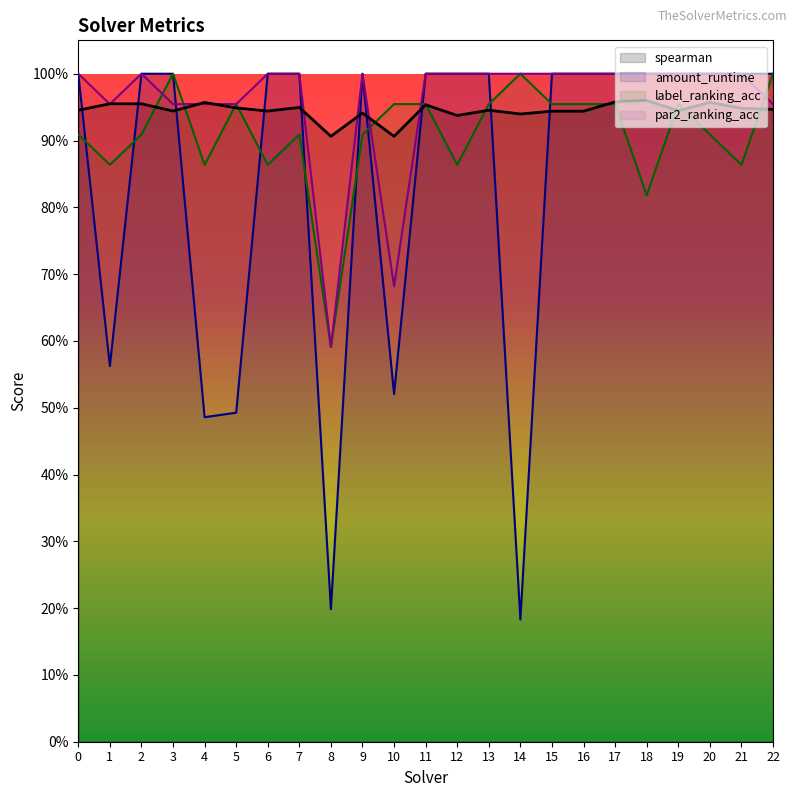

How many interior local valleys does the spearman series have?

7